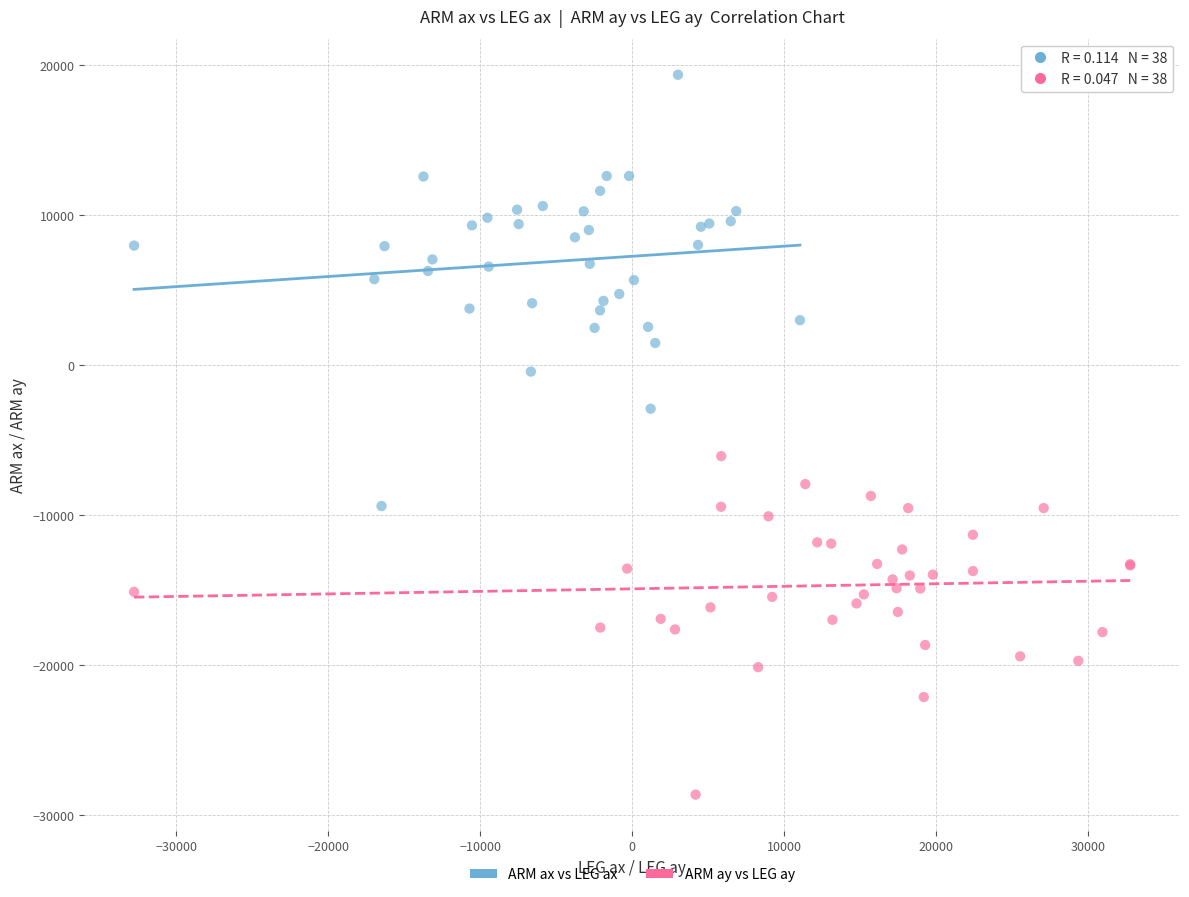

Which series reaches the maximum Y coordinate?

ARM ax vs LEG ax